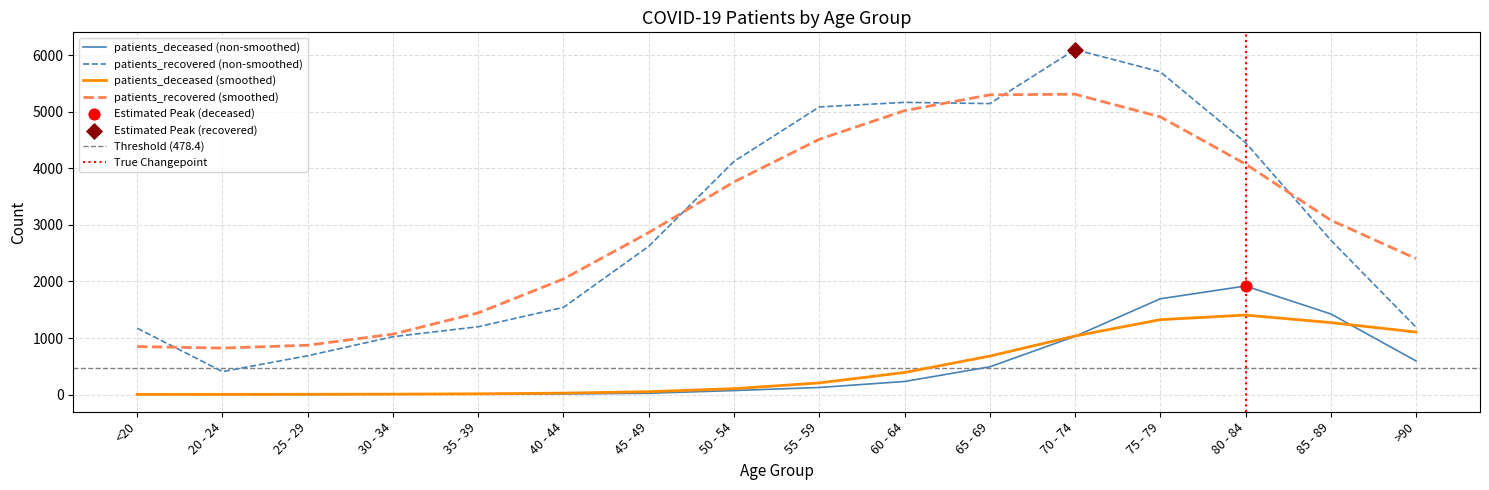

Which series contains the lowest Y value?

patients_deceased